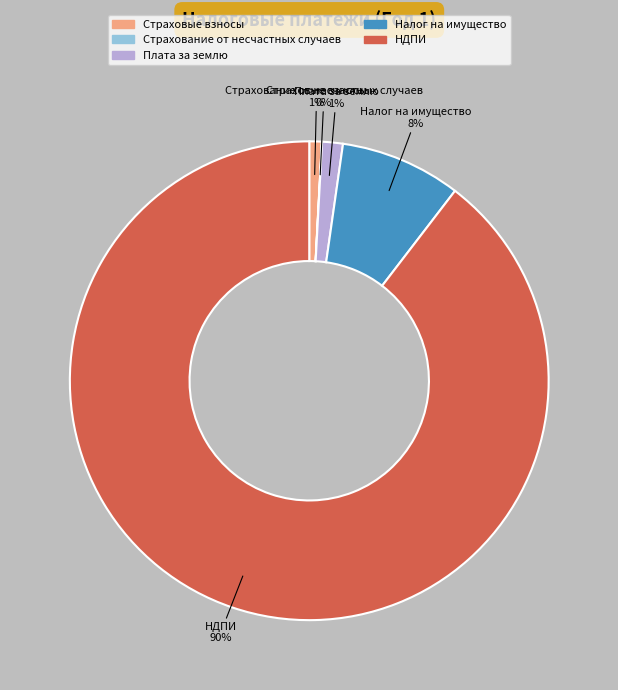

To the nearest percent, what is the average slice percentage?

20%